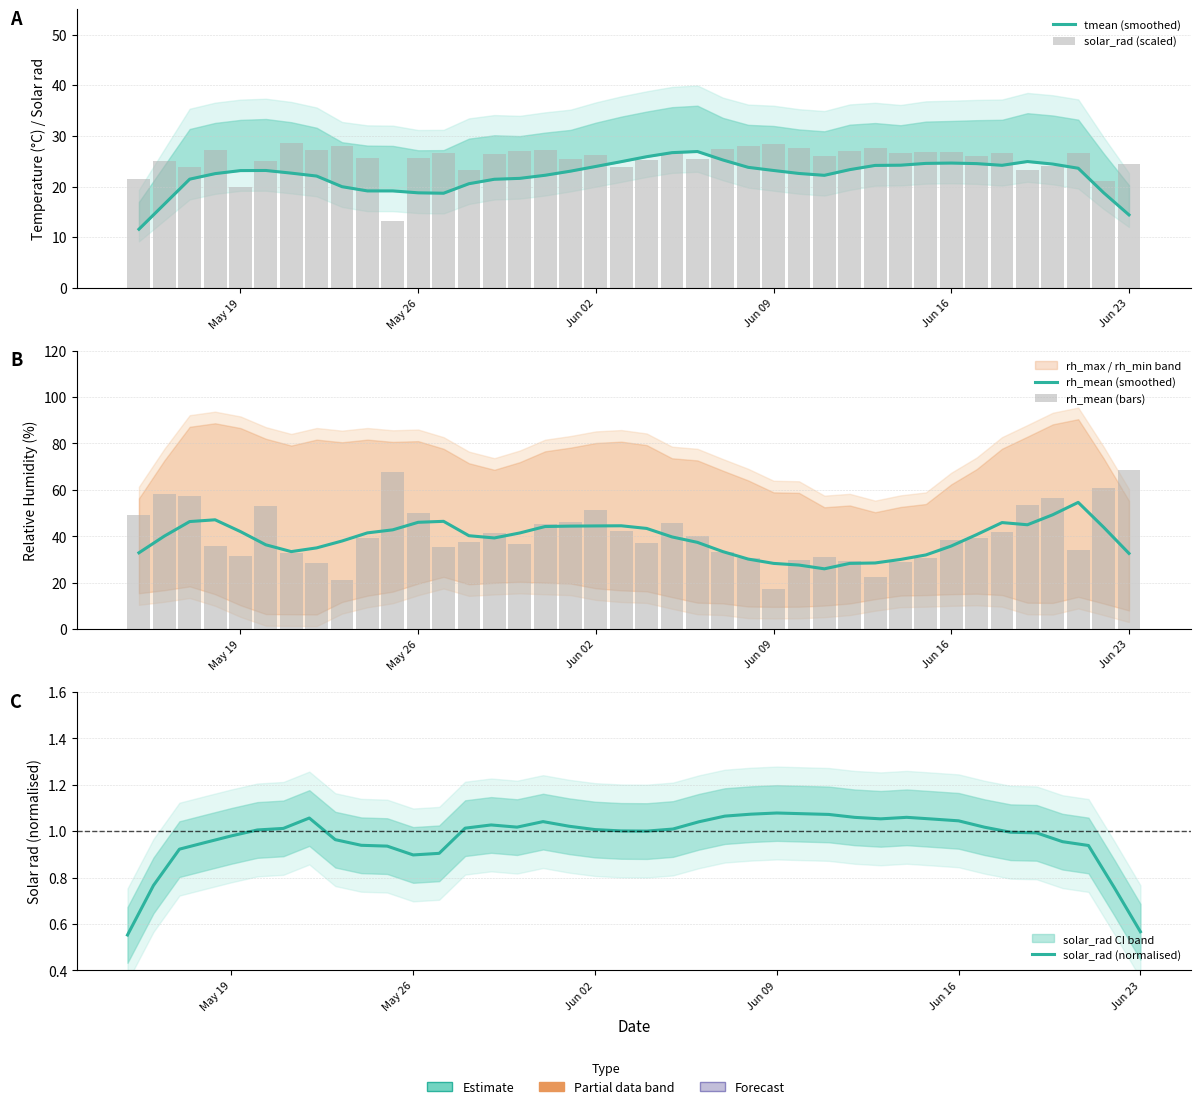

What is the sum of all solar_rad (normalised) values?

38.9